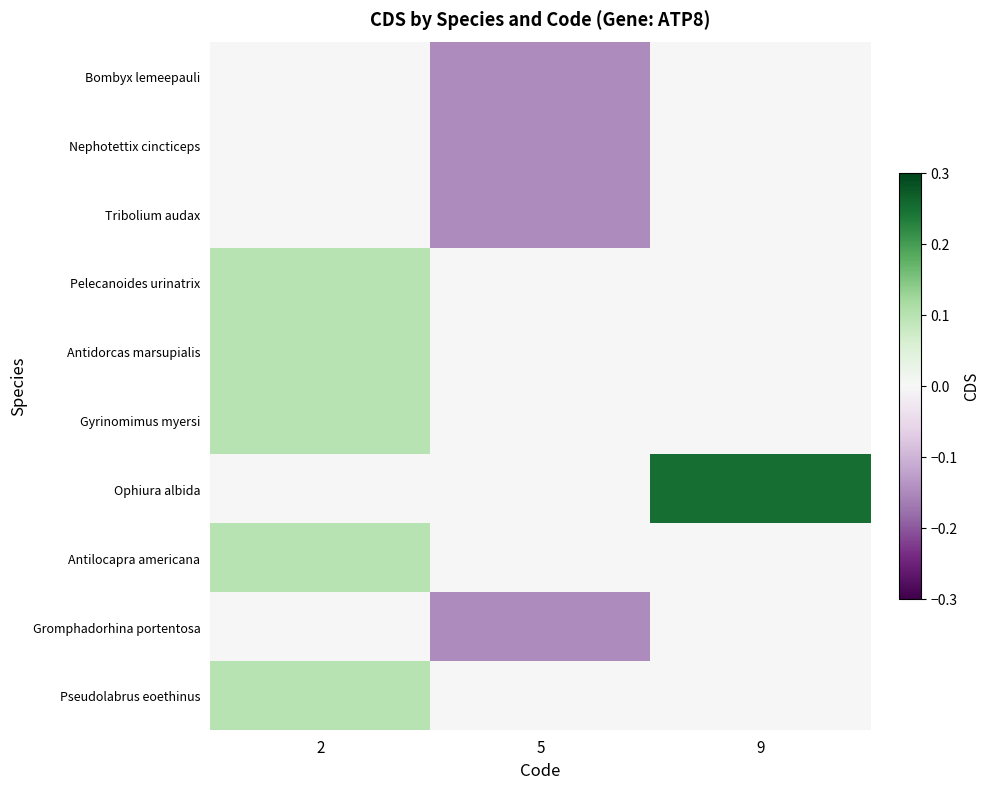

Which series has the widest spread of values?

Ophiura albida